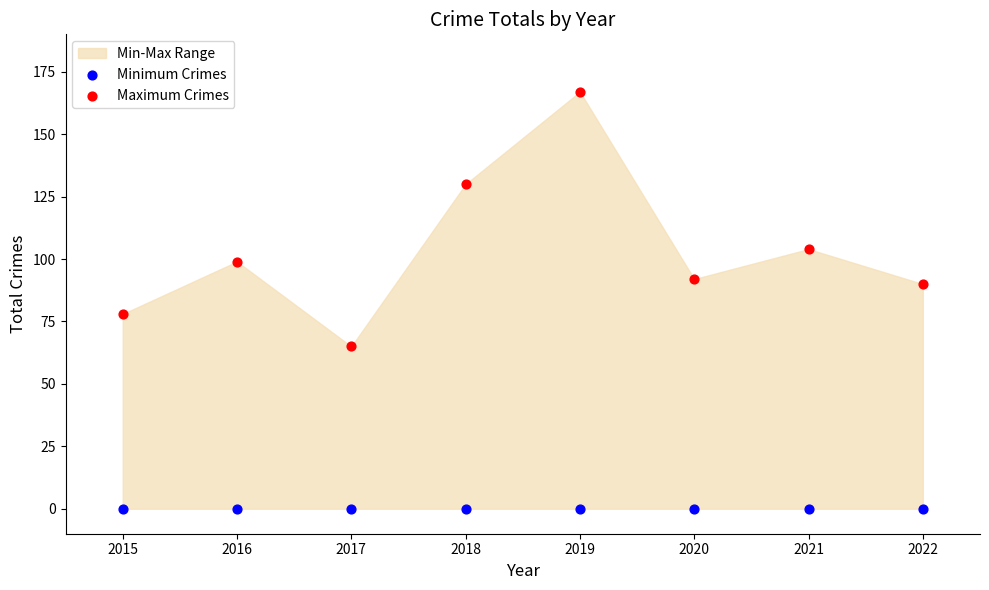

Across all series, what Y value is closest to 83?

78